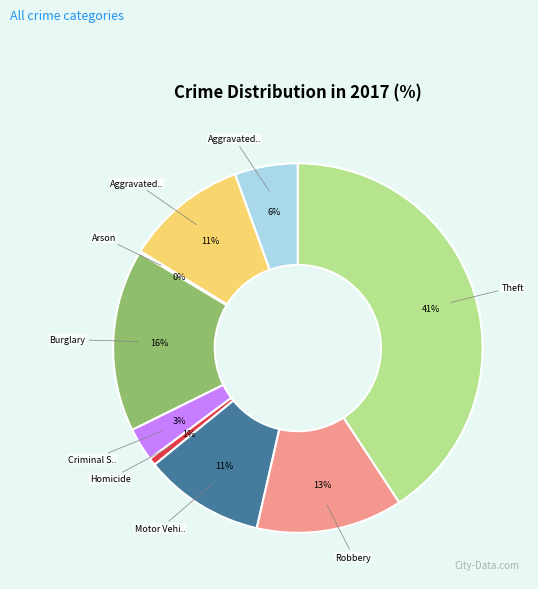

Is there any slice that represents more than half of the pie?

No